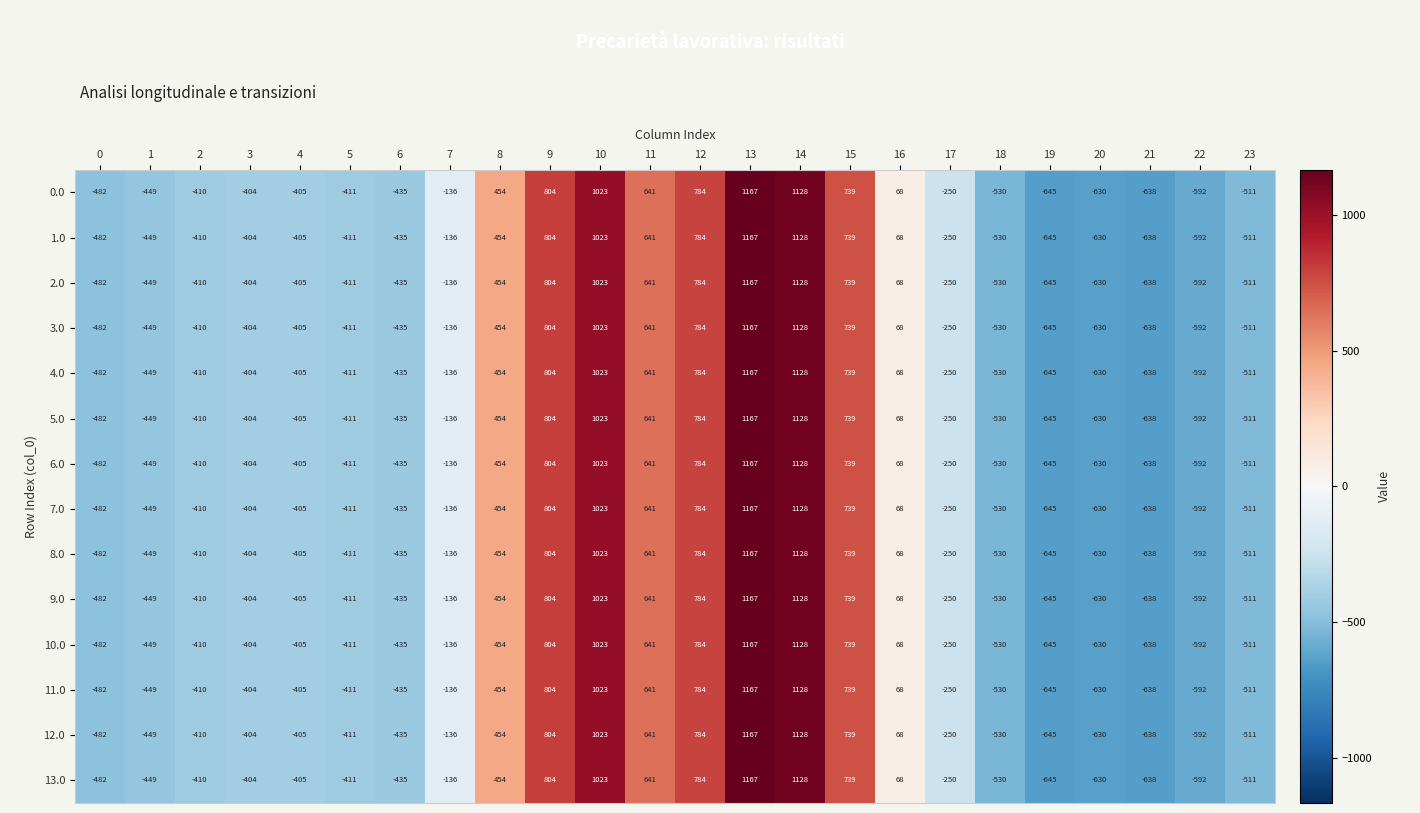

What is the sum of all 6.0 values?

-120